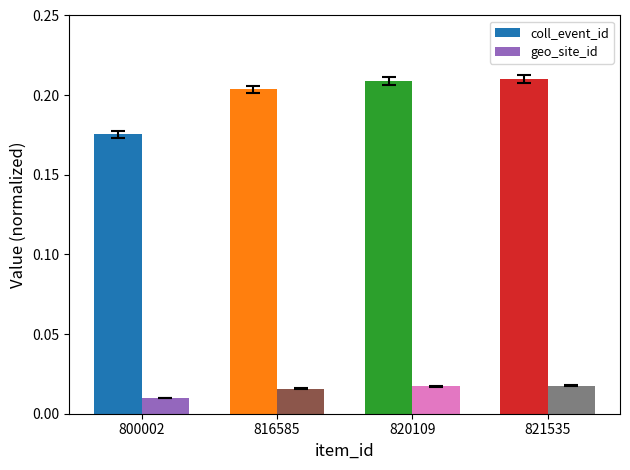

Does the chart contain any negative values?

No